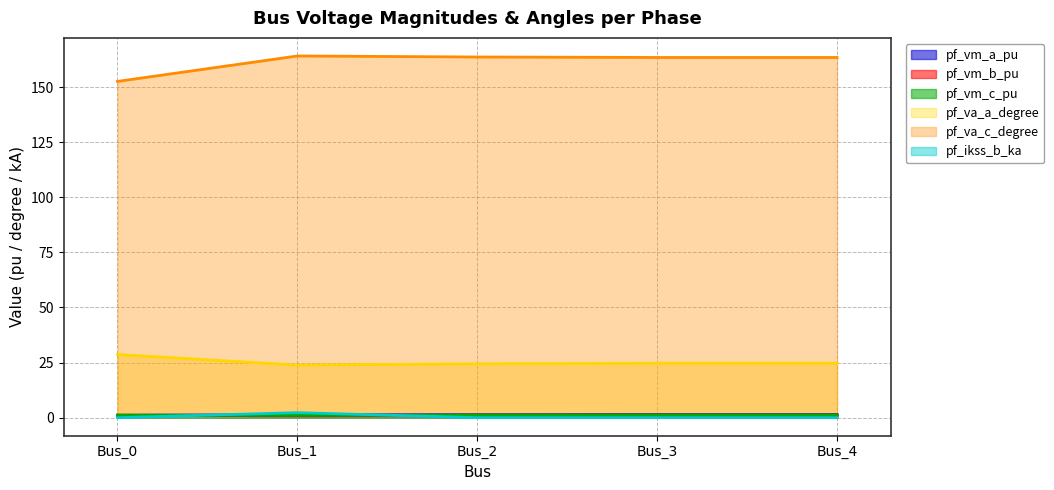

Which series changed the most between Bus_3 and Bus_4?

pf_vm_a_pu